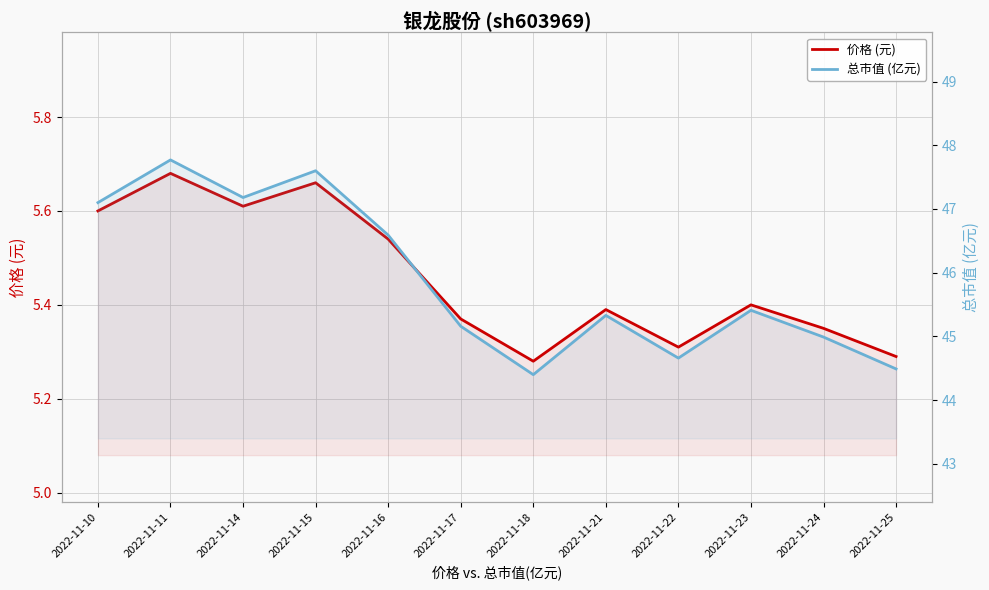

Rank the series by their average value, from lowest to highest.

价格 (元), 总市值 (亿元)